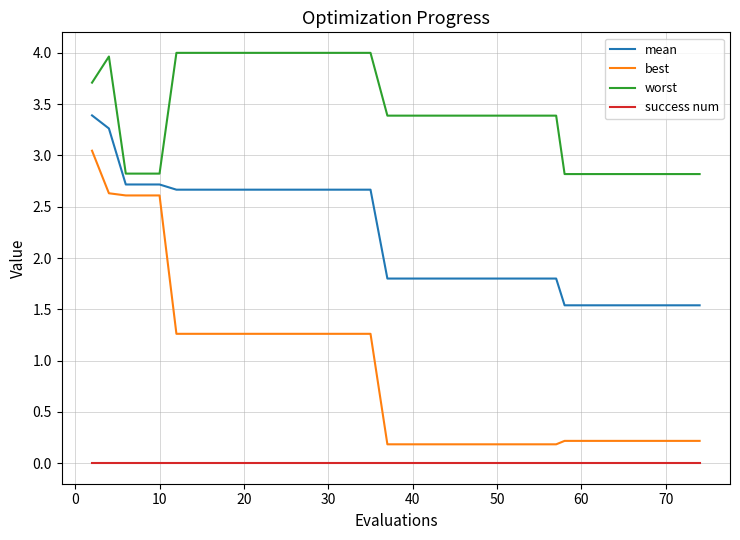

Which series has the largest range (max minus min)?

best